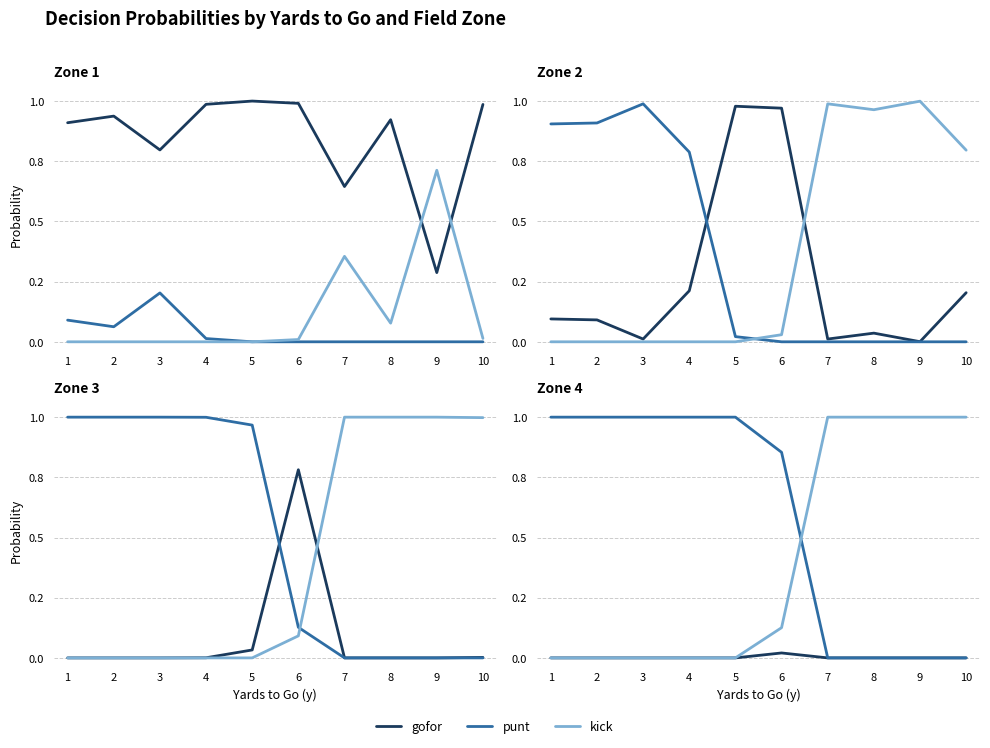

Which series has the widest spread of values?

punt